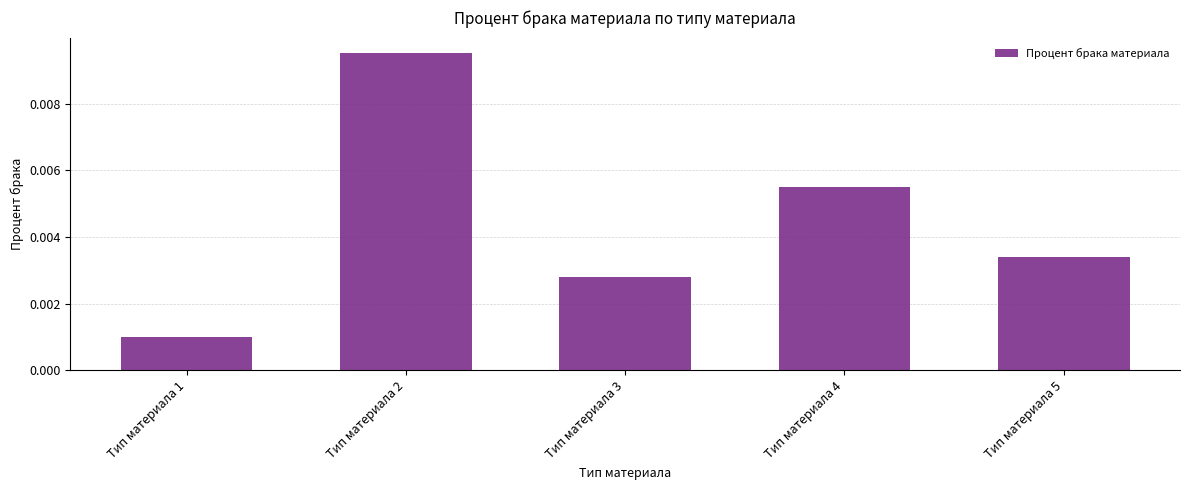

Between Тип материала 3 and Тип материала 2, which is larger?

Тип материала 2